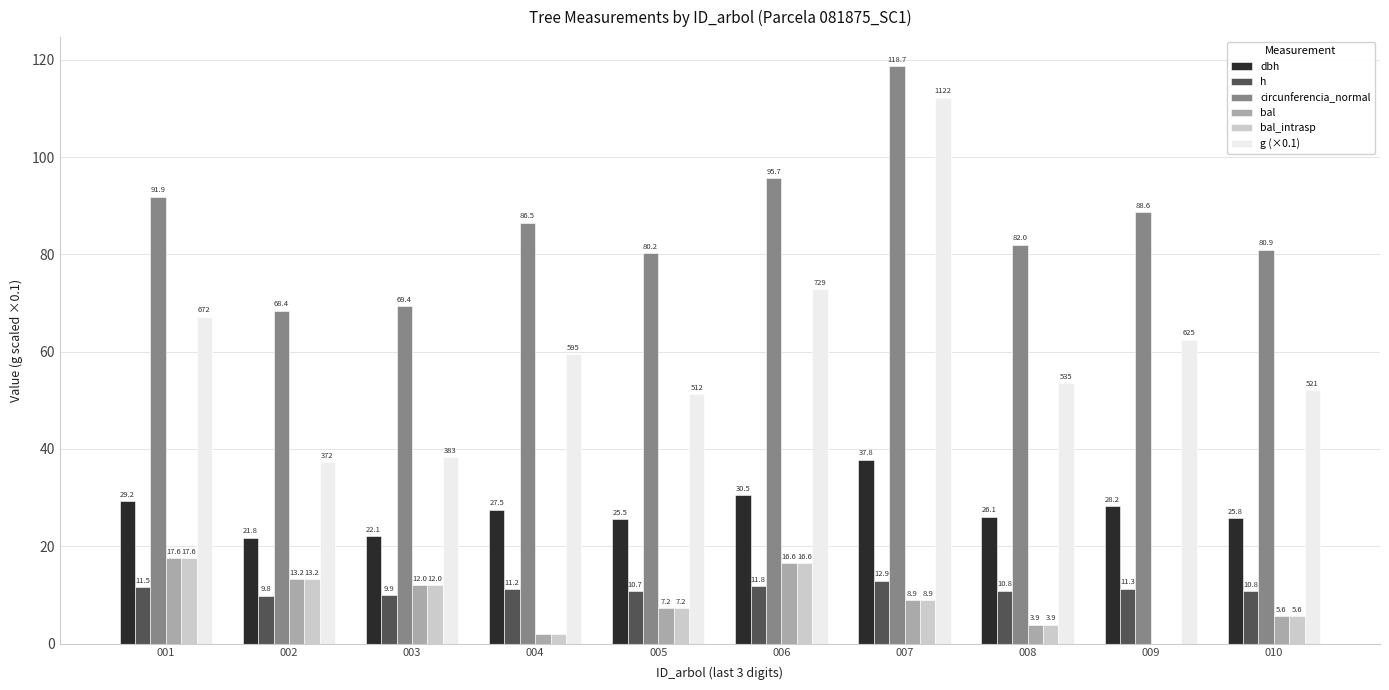

What is the sum of all bal values?

86.9